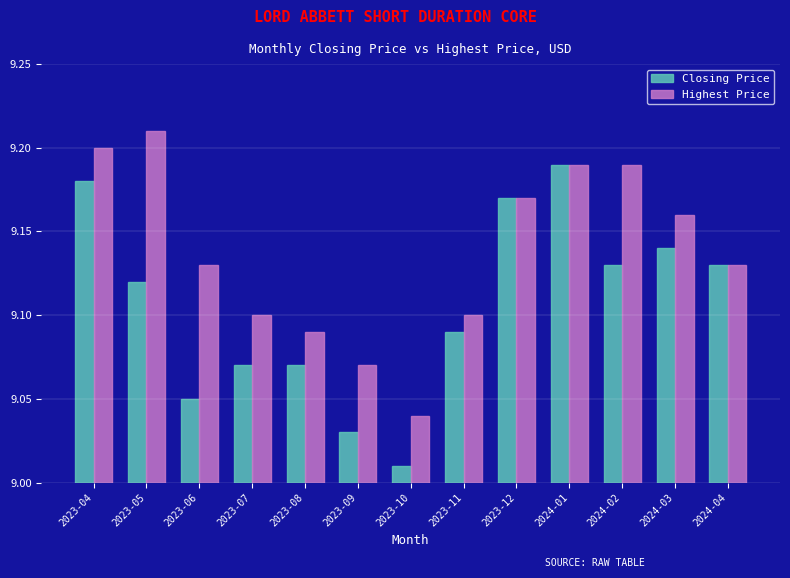

What are all the series names shown in the legend?

Closing Price, Highest Price